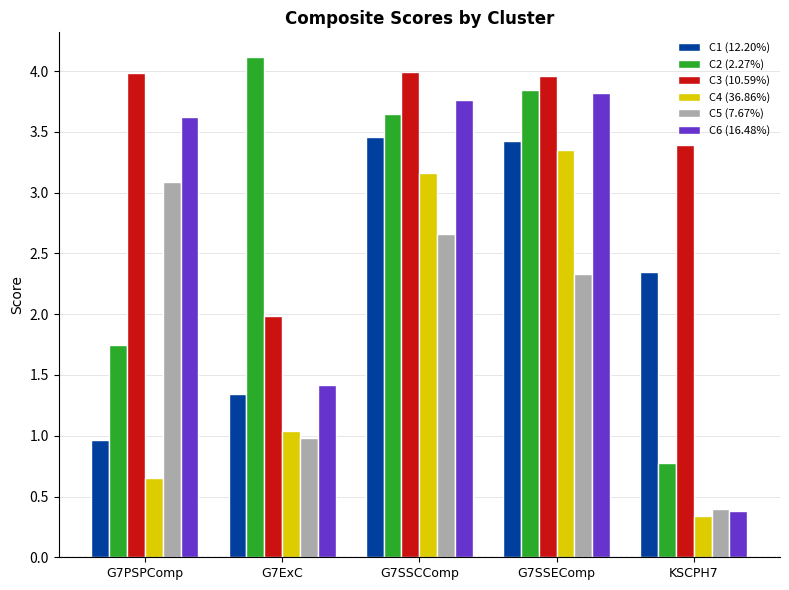

What is the total value across all series at KSCPH7?

7.6